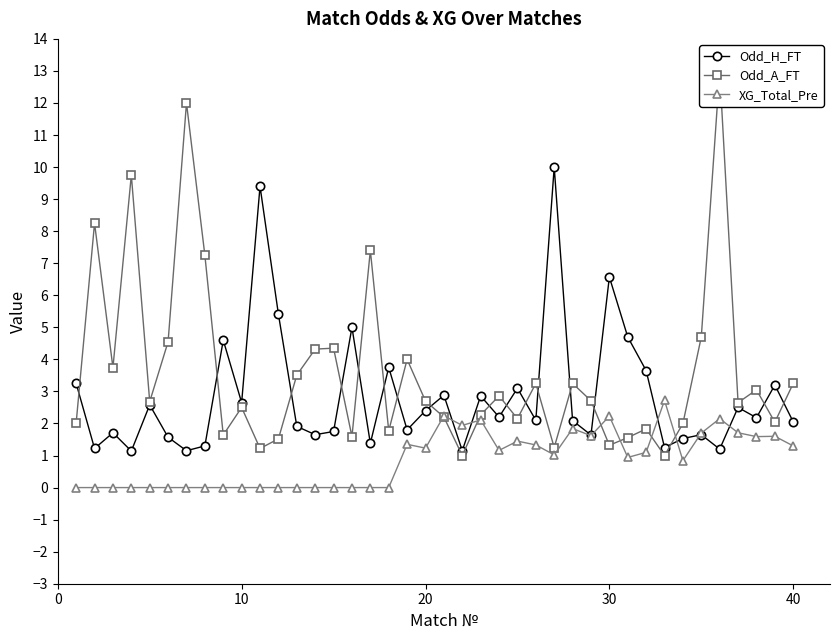

In Odd_H_FT, how many points are lower than both neighbors (excluding endpoints)?

14